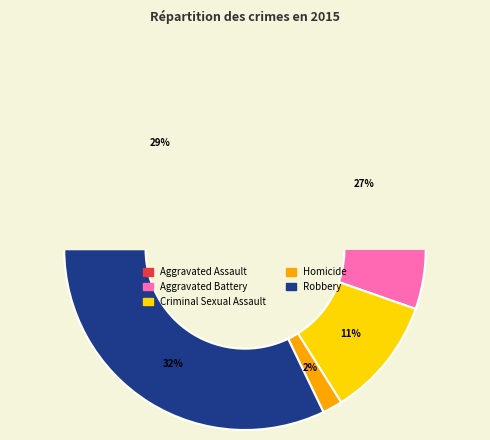

To the nearest percent, what percentage of the pie is Criminal Sexual Assault?

11%